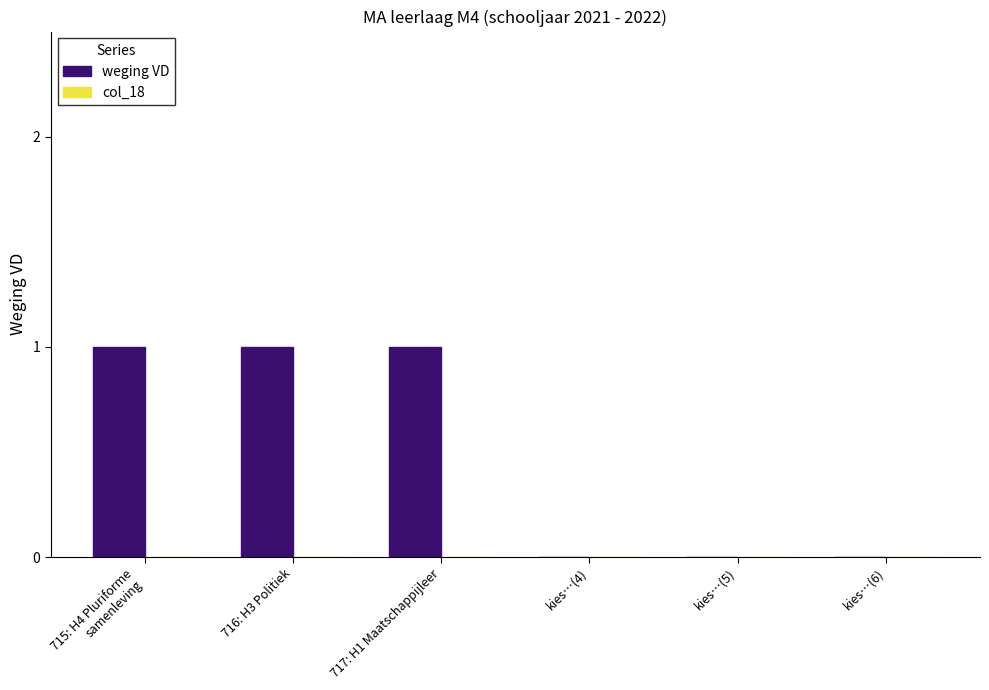

Count the number of categories in the chart.

6